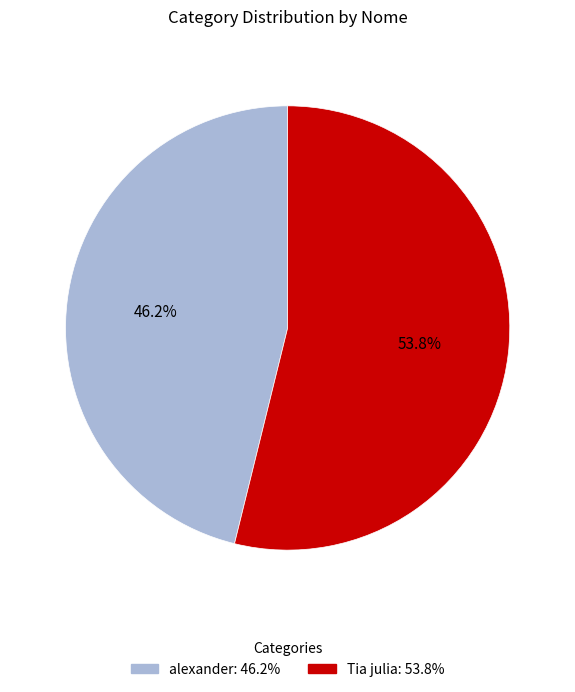

Is there any slice that represents more than half of the pie?

Yes